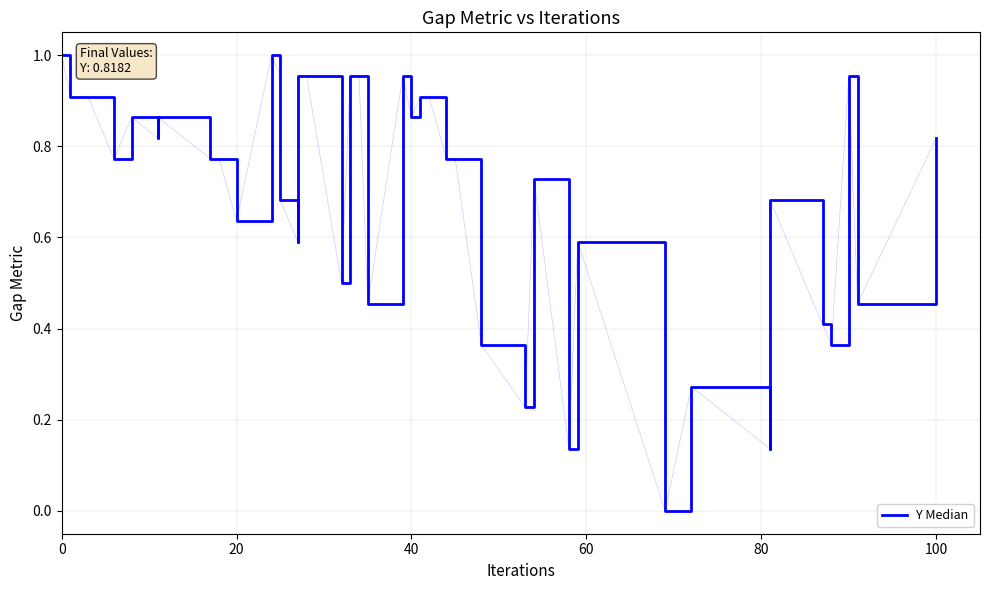

What is the average value?

0.7